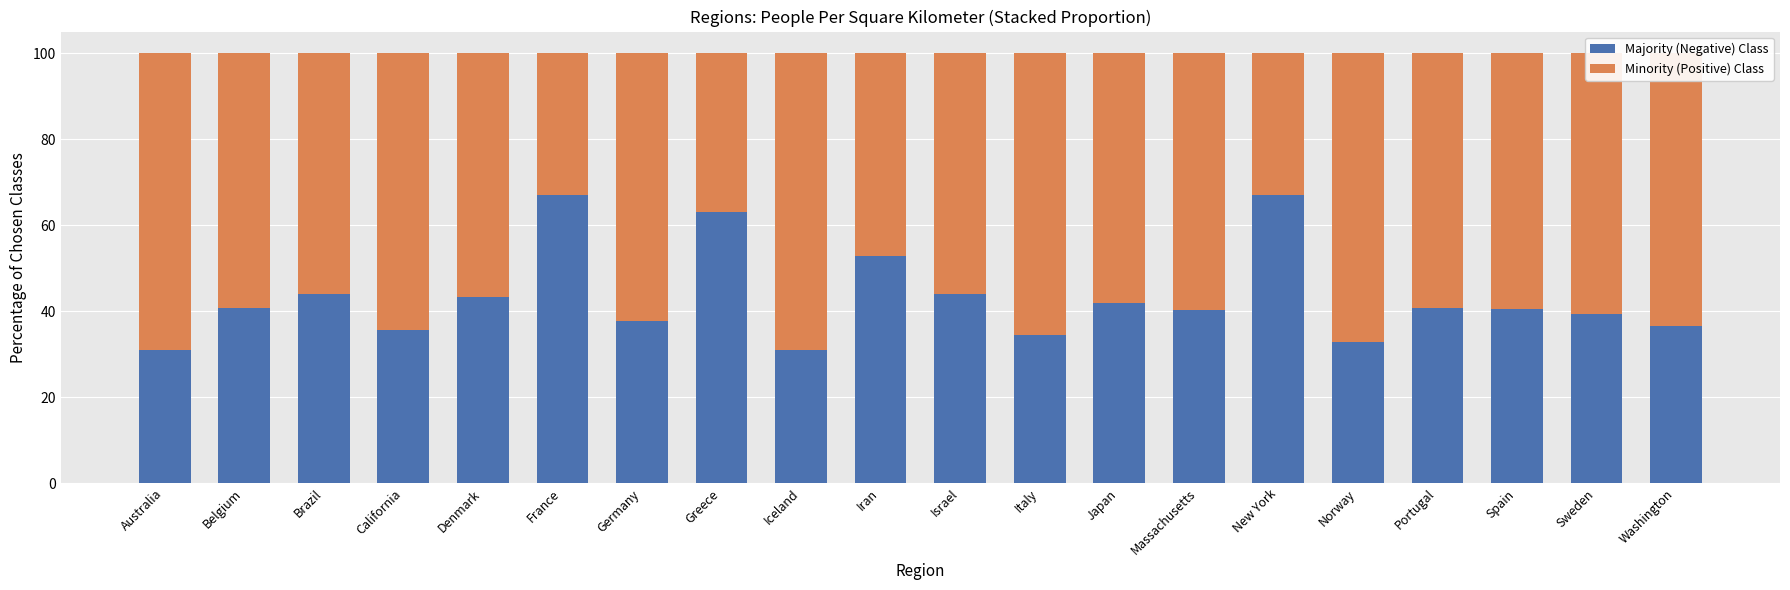

What is the sum of the Majority (Negative) Class values at Massachusetts and Belgium?

81.0